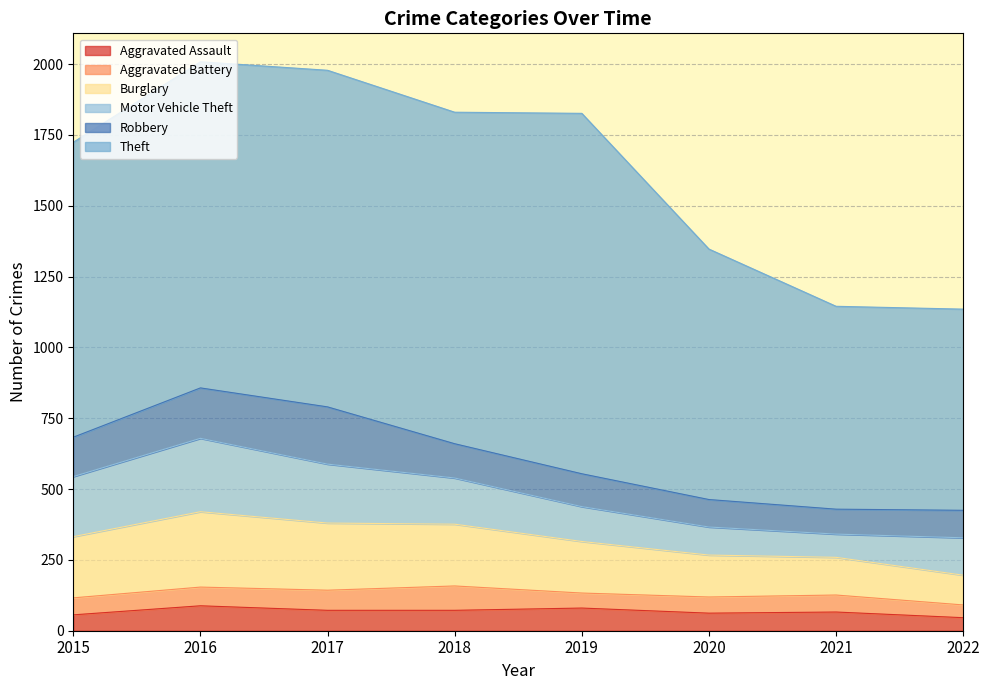

In Motor Vehicle Theft, how many points are higher than both neighbors (excluding endpoints)?

1